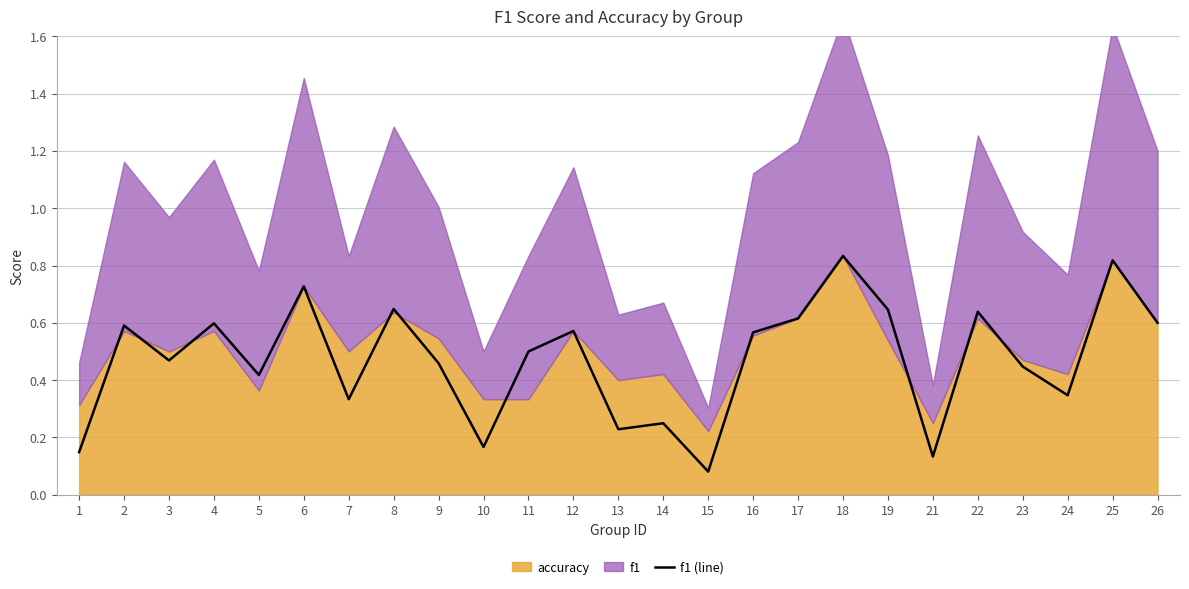

What is the greatest value displayed?

0.8